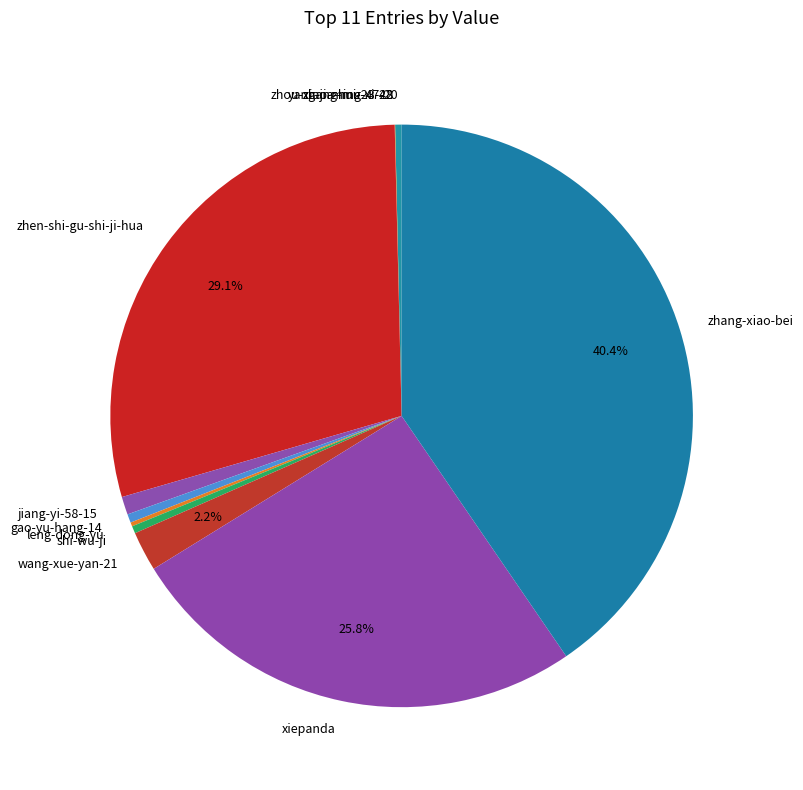

Do wang-xue-yan-21 and xiepanda together represent more than half of the pie?

No